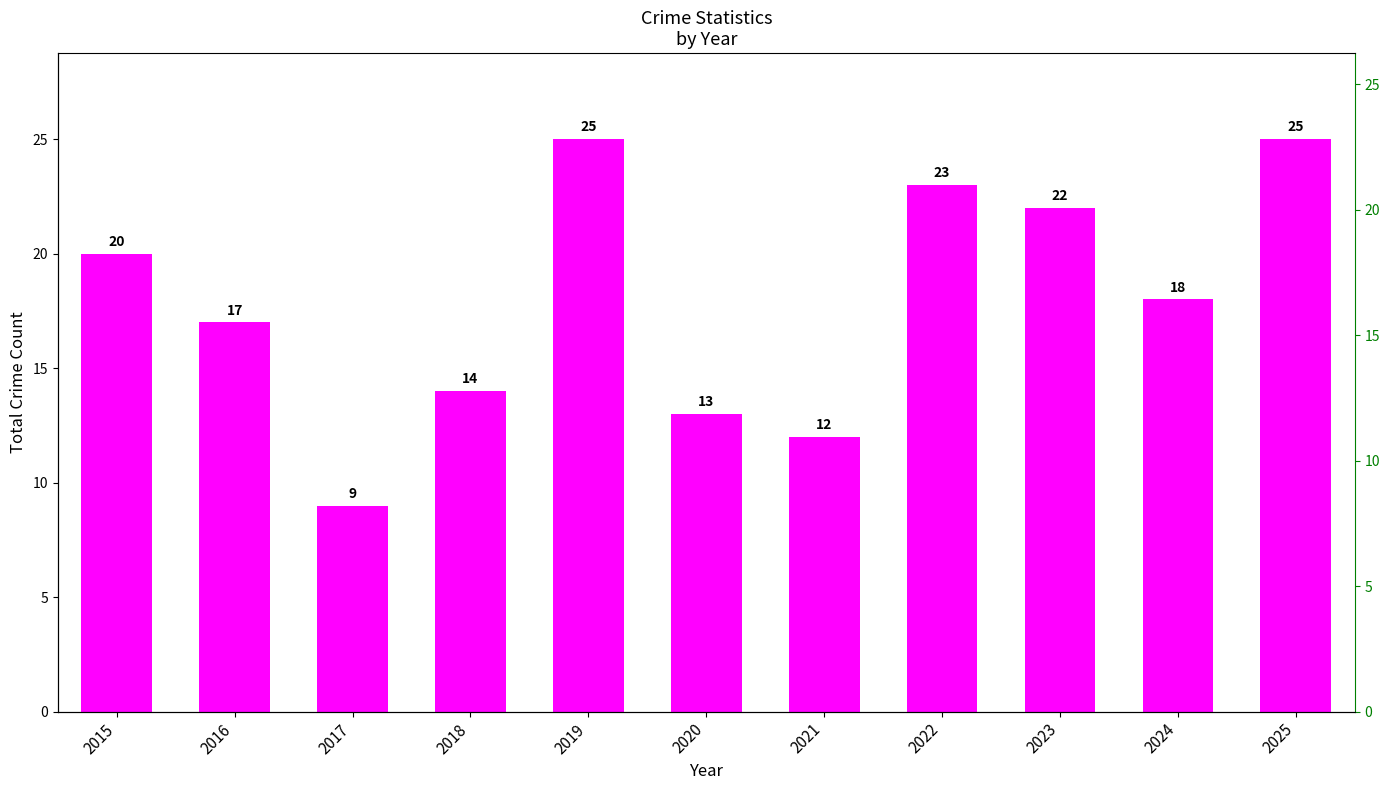

What is the maximum value shown in the chart?

25